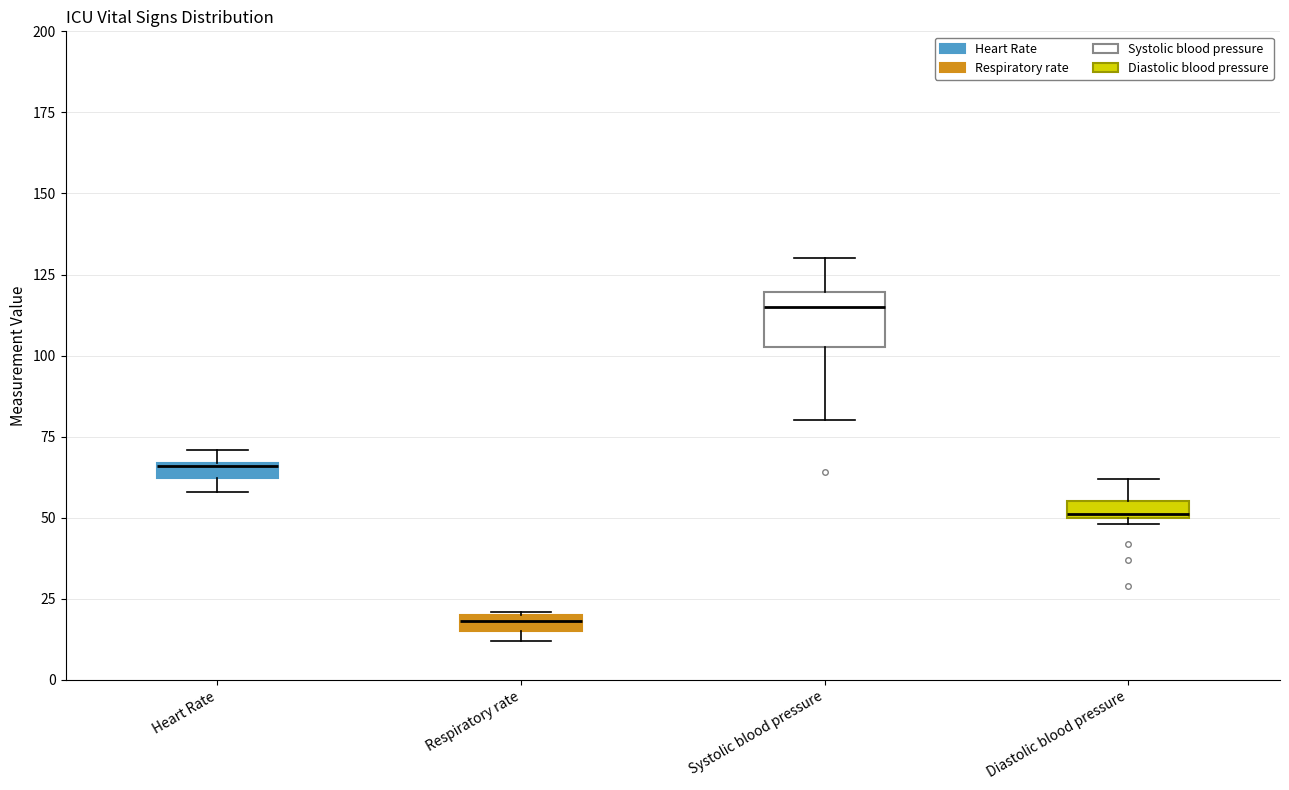

Which box has the highest median line?

Systolic blood pressure